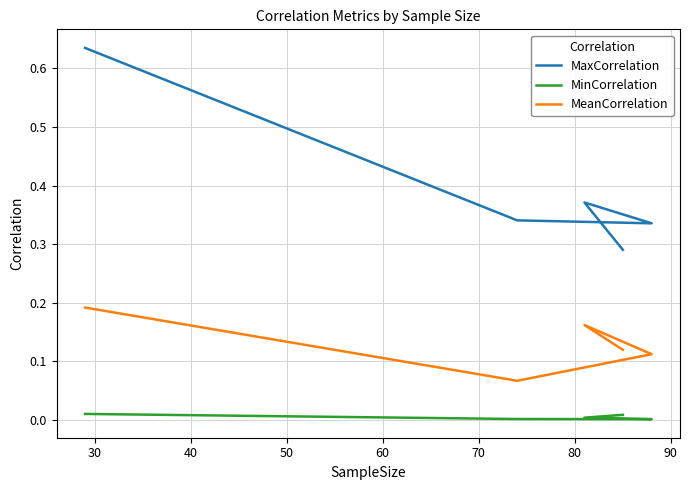

True or false: MaxCorrelation has more than 0 interior local peaks.

True